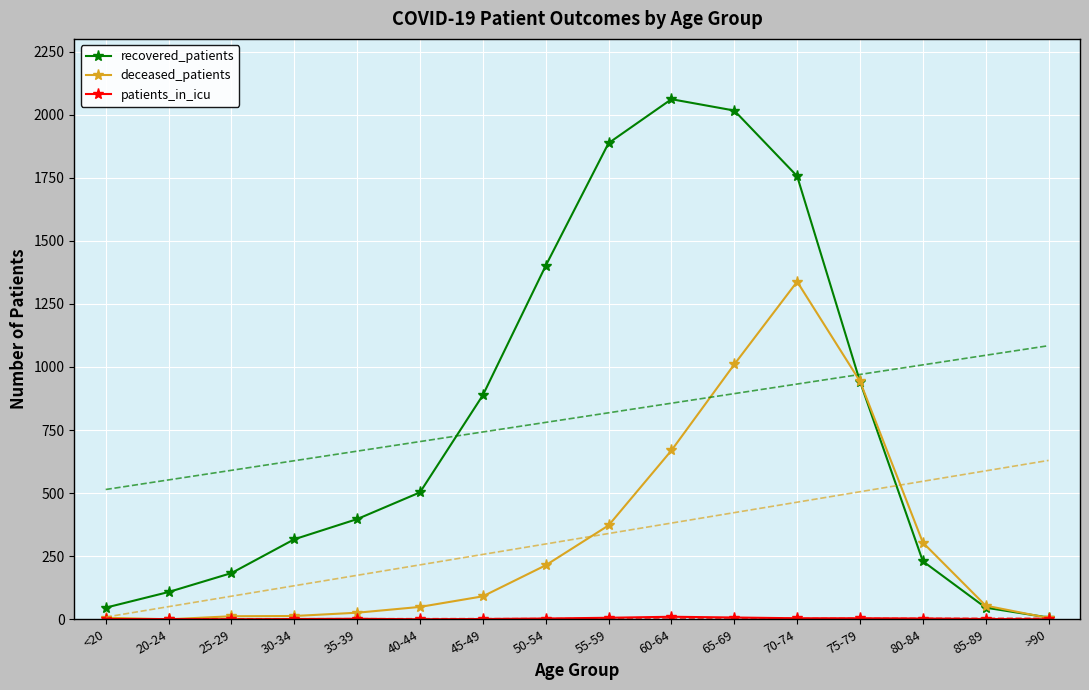

What is the difference between the second highest and second lowest values in the patients_in_icu series?

7